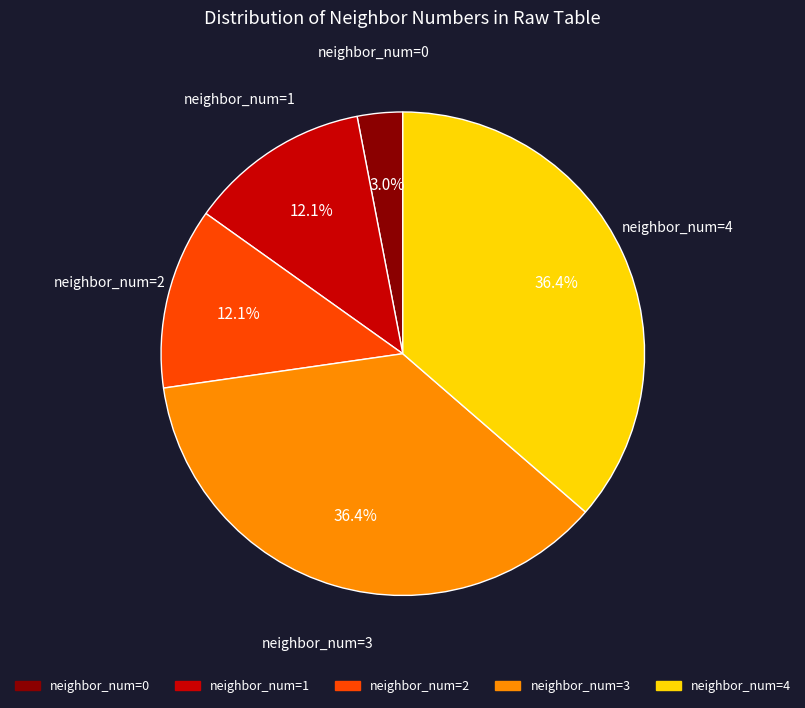

Is there a majority slice in this chart?

No